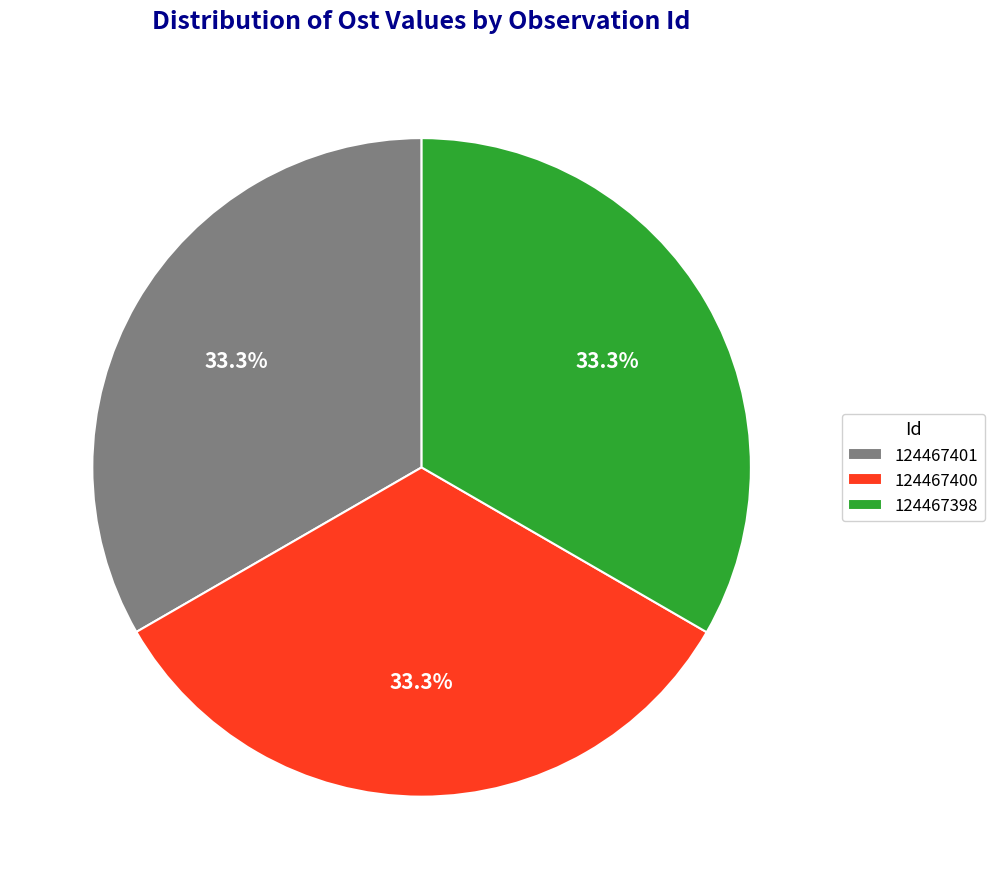

What is the ratio of the value at 124467398 to the value at 124467401?

1.0